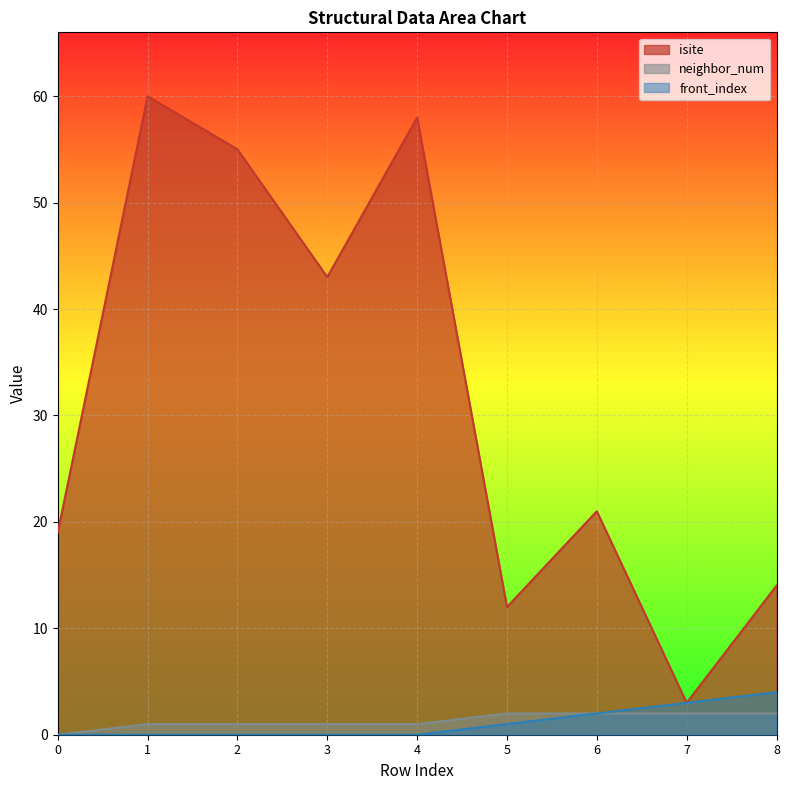

Reading left to right, extract all data points from this chart.

isite: 19	60	55	43	58	12	21	3	14
neighbor_num: 0	1	1	1	1	2	2	2	2
front_index: 0	0	0	0	0	1	2	3	4